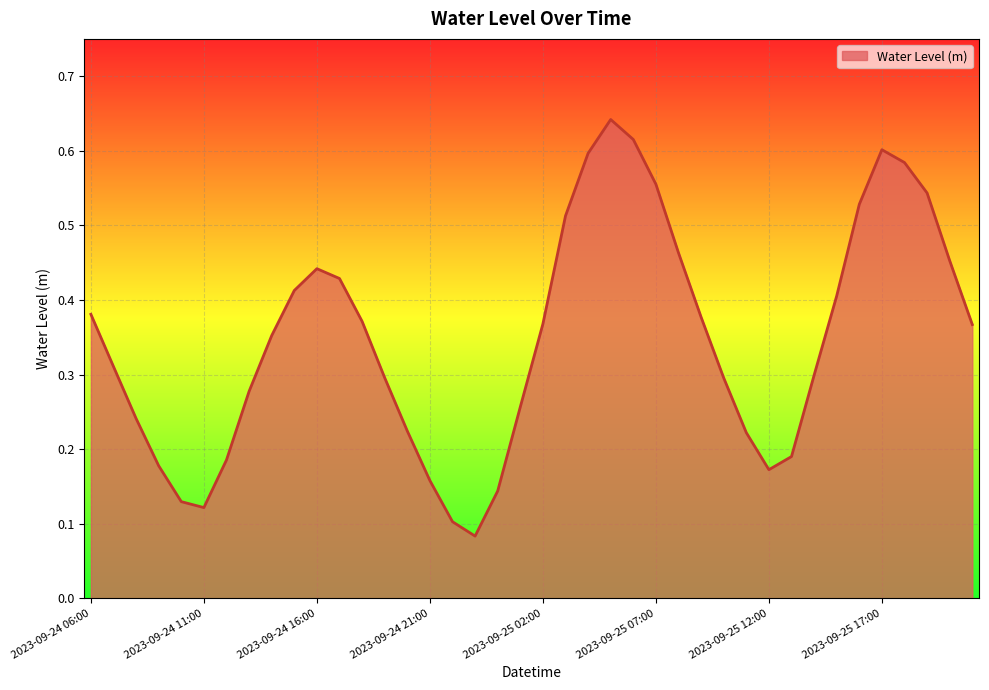

What is the smallest value displayed?

0.1